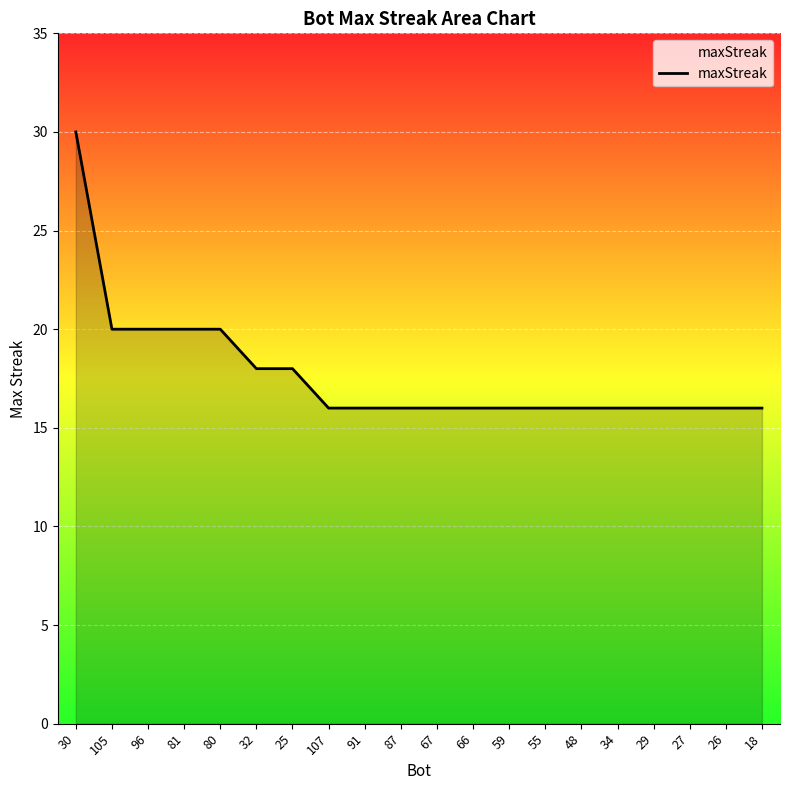

Reading left to right, extract all data points from this chart.

30	20	20	20	20	18	18	16	16	16	16	16	16	16	16	16	16	16	16	16